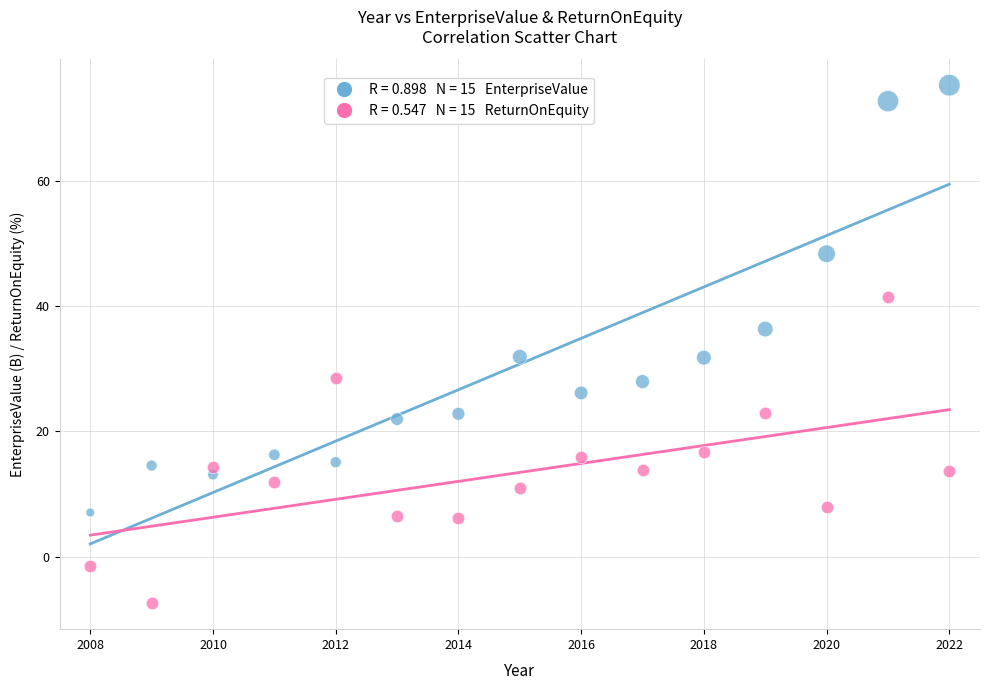

Across all data points, what is the range of Y values (max minus min)?

82.8